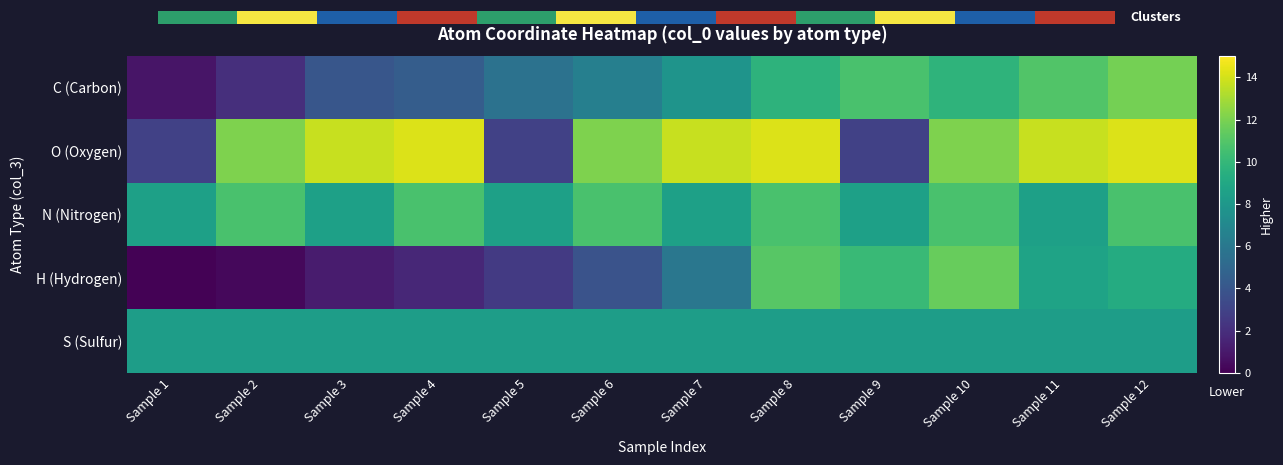

What is the difference between the maximum and minimum values in the C (Carbon) series?

11.1